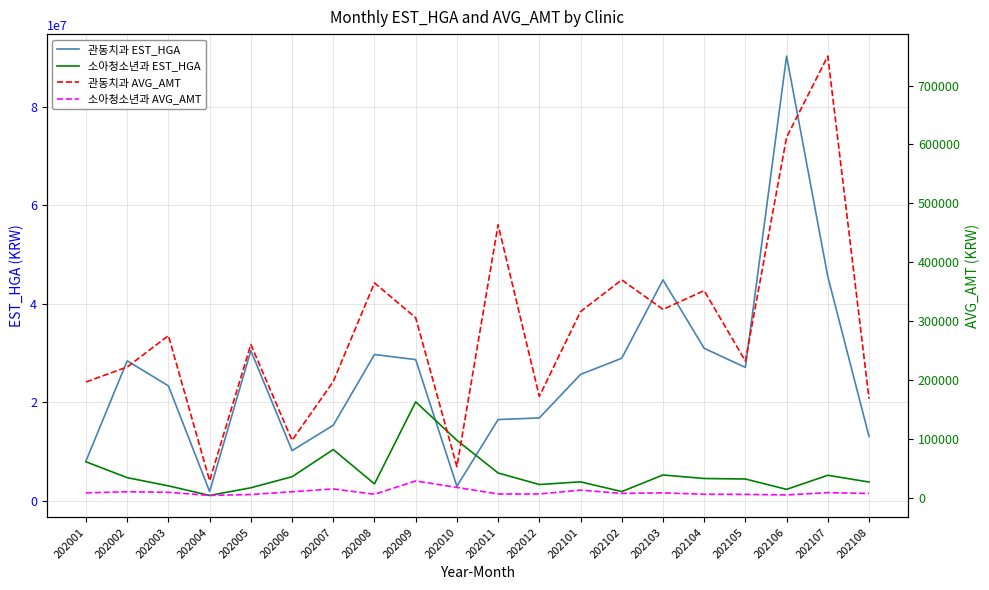

True or false: 관동치과 EST_HGA and 소아청소년과 EST_HGA cross at least once.

True